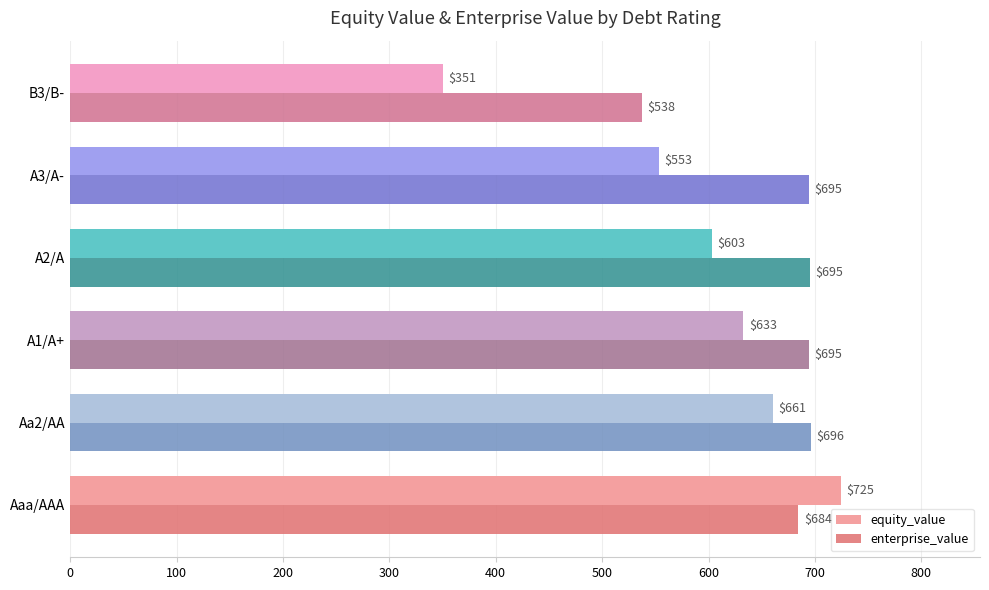

Which series has the largest range (max minus min)?

equity_value